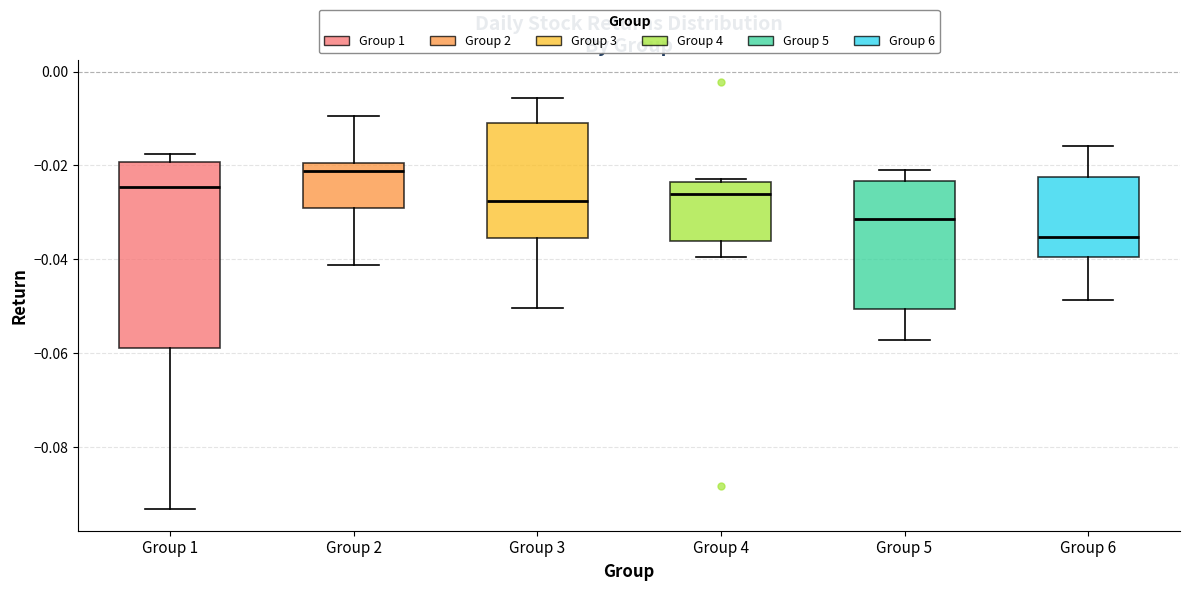

Which box's median line is the highest?

Group 2